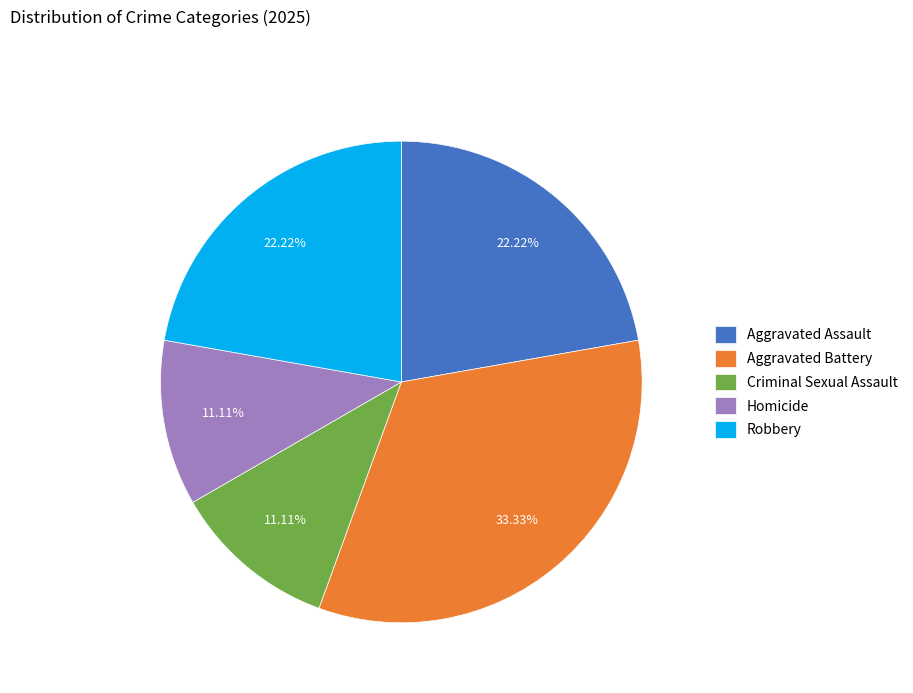

What is the largest slice in the pie chart?

Aggravated Battery